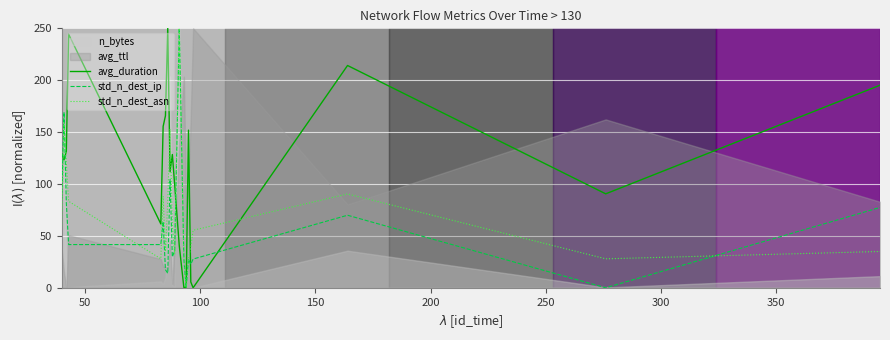

What is the sum of all avg_duration values?

2299.5